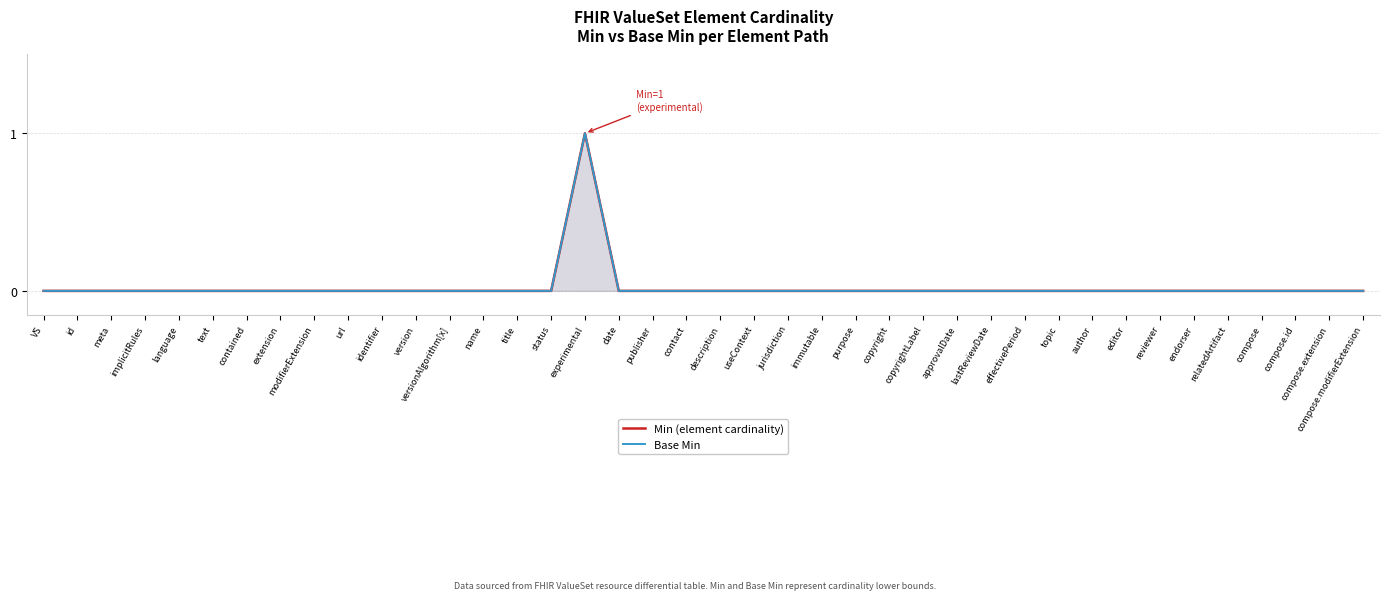

Which series has the largest range (max minus min)?

Min (element cardinality)